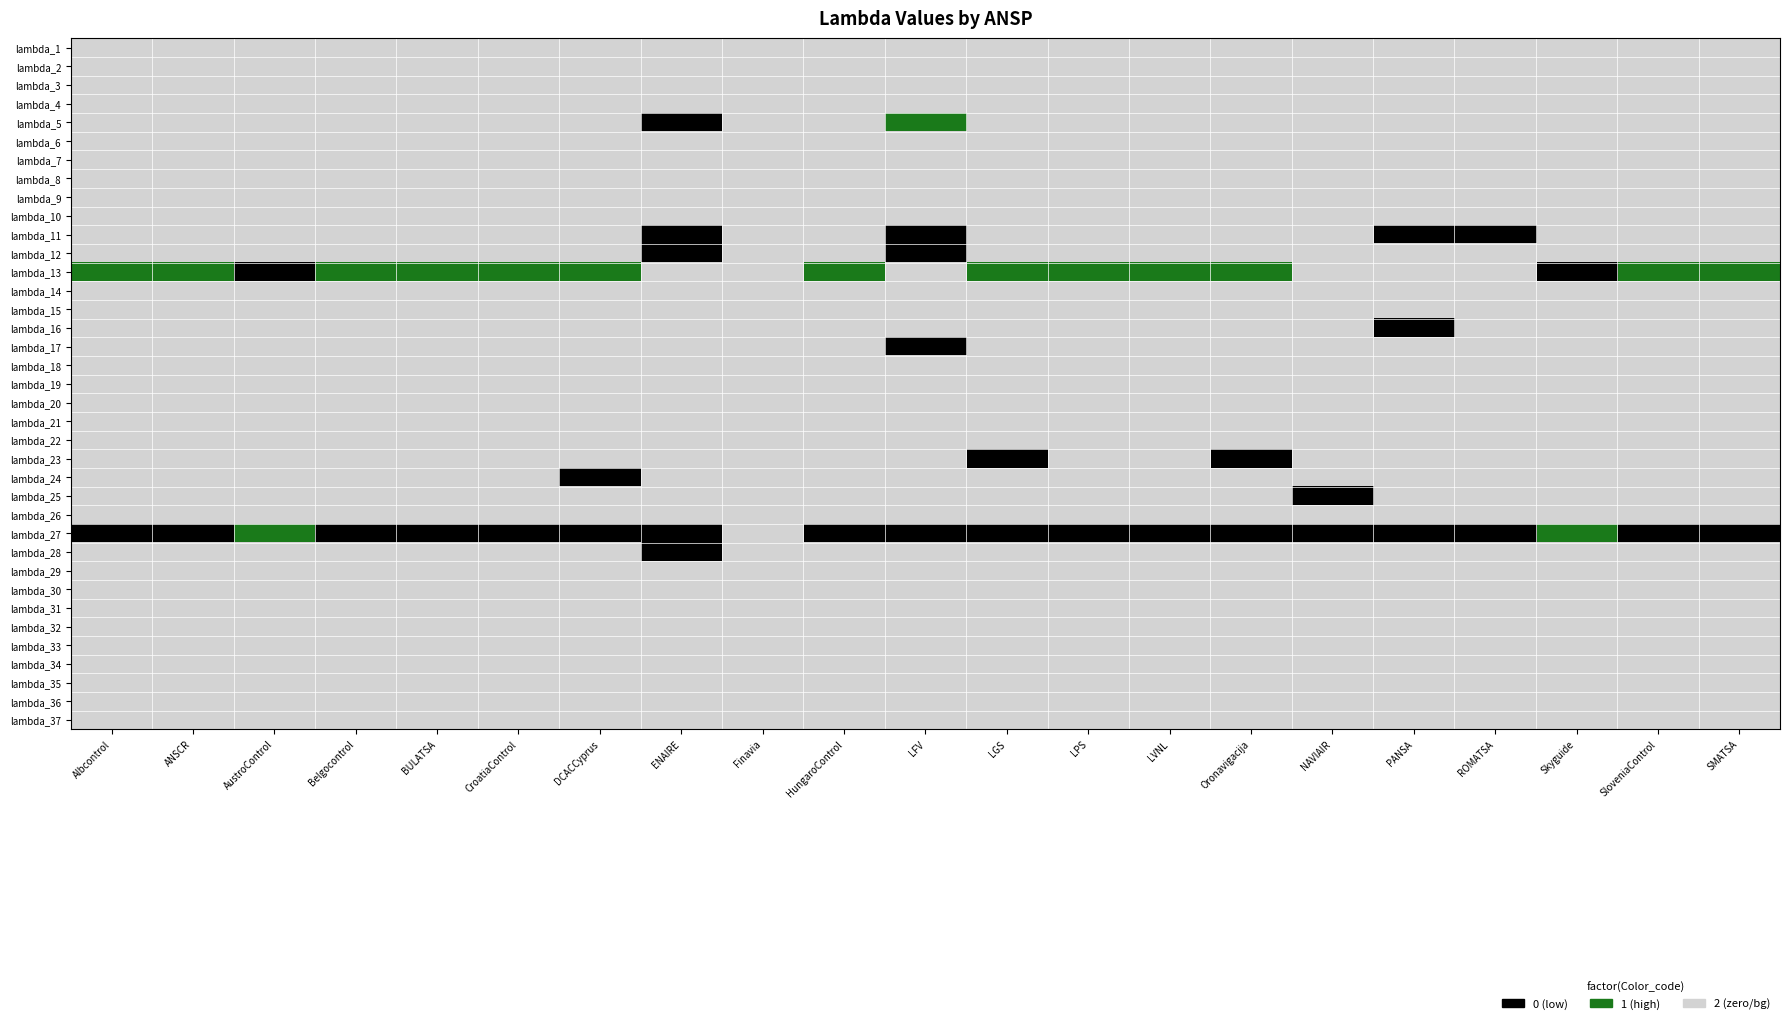

At how many categories does at least one series exceed 0?

21